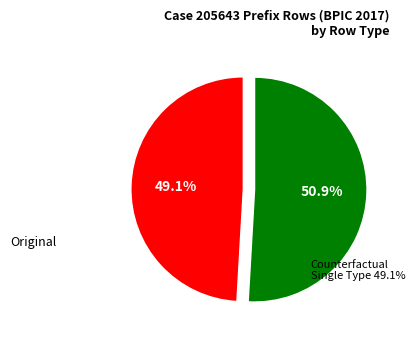

How many segments does this pie chart have?

2